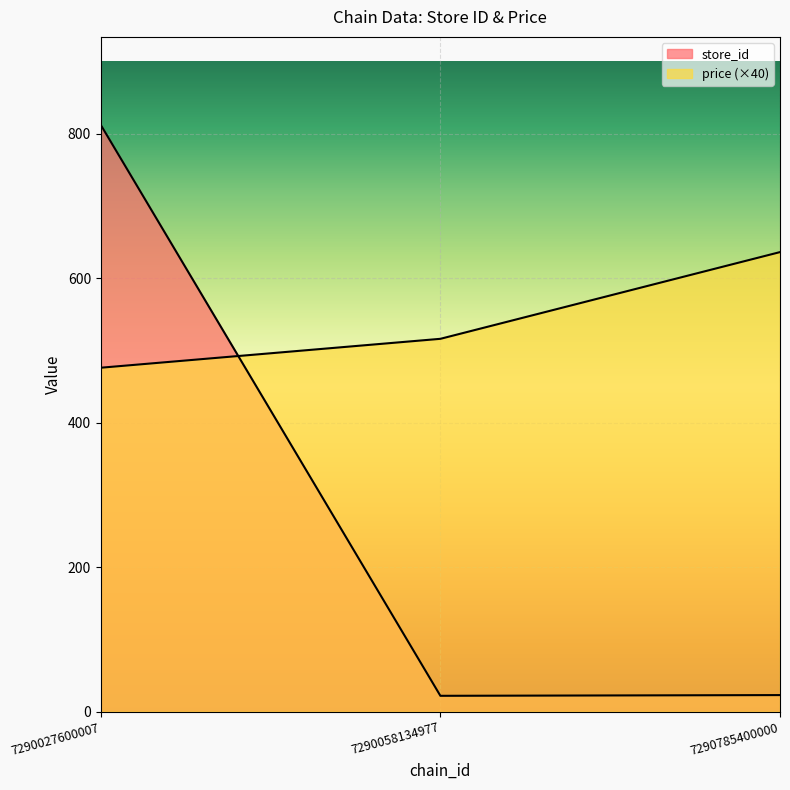

Rank the series by their maximum value, from lowest to highest.

price, store_id